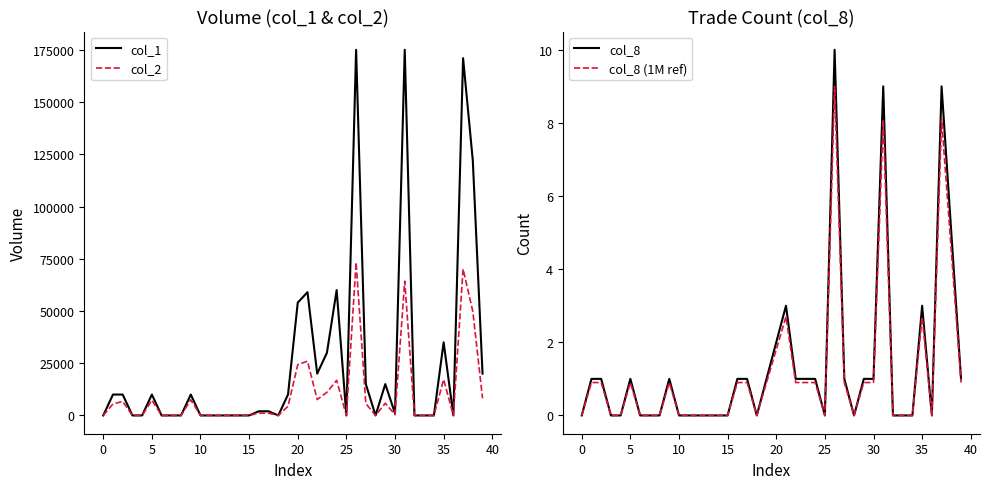

True or false: col_1 has more than 2 points higher than both neighbors.

True